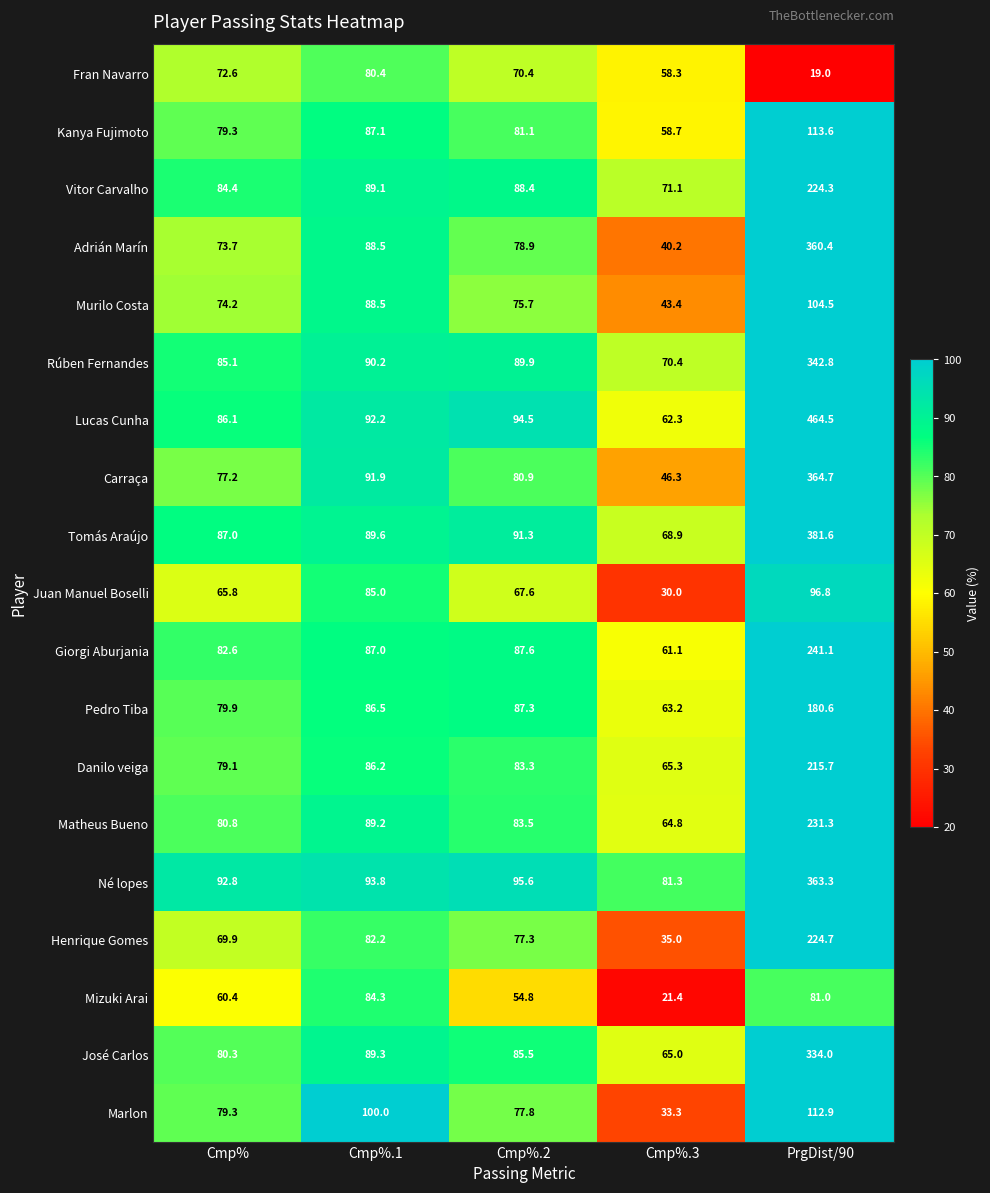

Which series changed the most between Cmp% and Cmp%.2?

Lucas Cunha